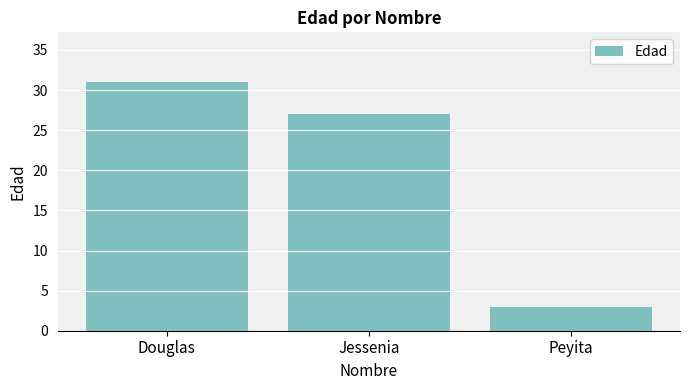

How many data points does each series have?

3